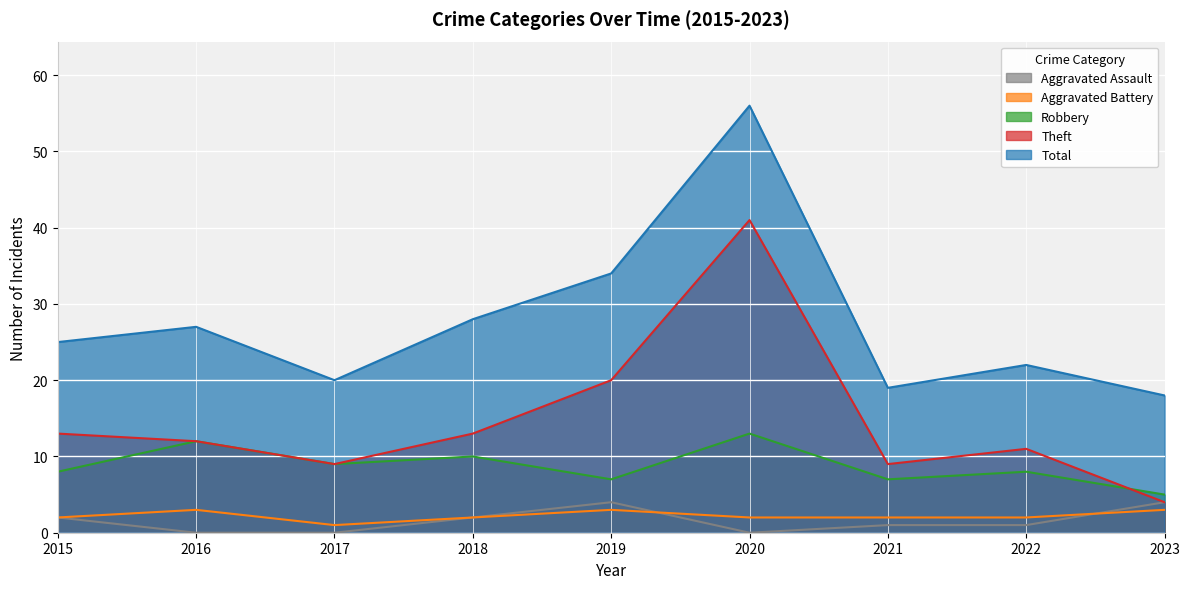

Which series changed the most between 2016 and 2017?

Total